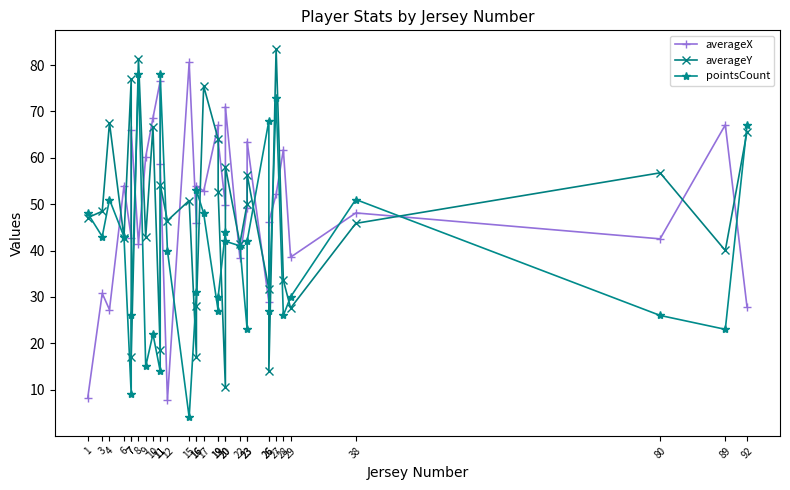

How many series are shown in this chart?

3